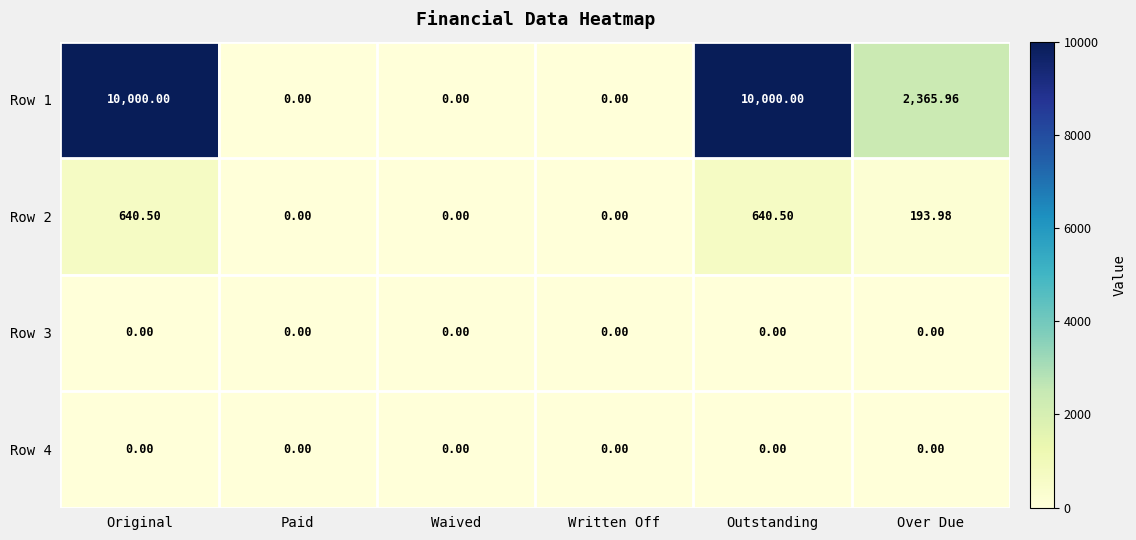

What is the difference between the highest and lowest values at Outstanding?

10000.0